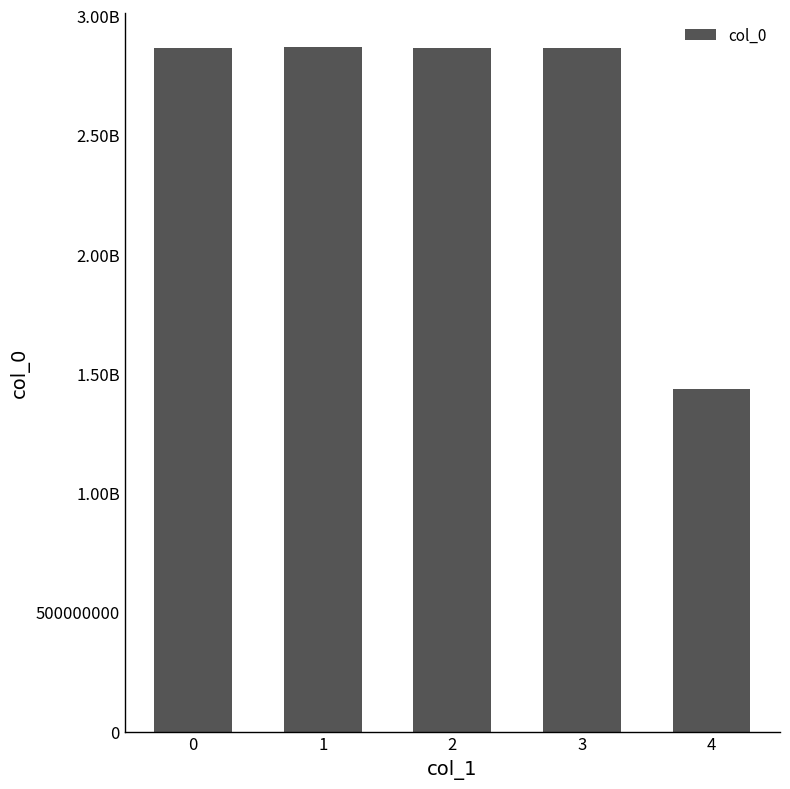

Reading left to right, extract all data points from this chart.

0=2864911400	1=2867580832	2=2867199239	3=2865438866	4=1436897214